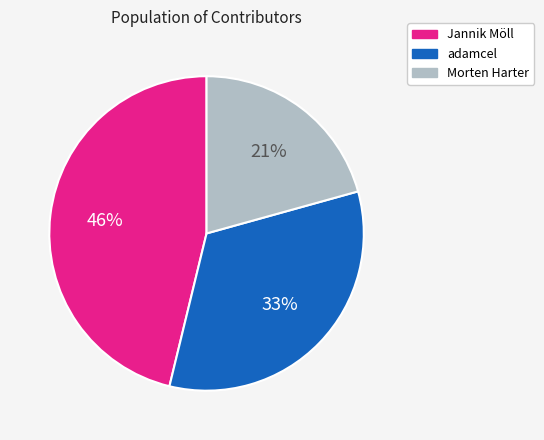

True or false: Morten Harter accounts for 29% of the total.

False